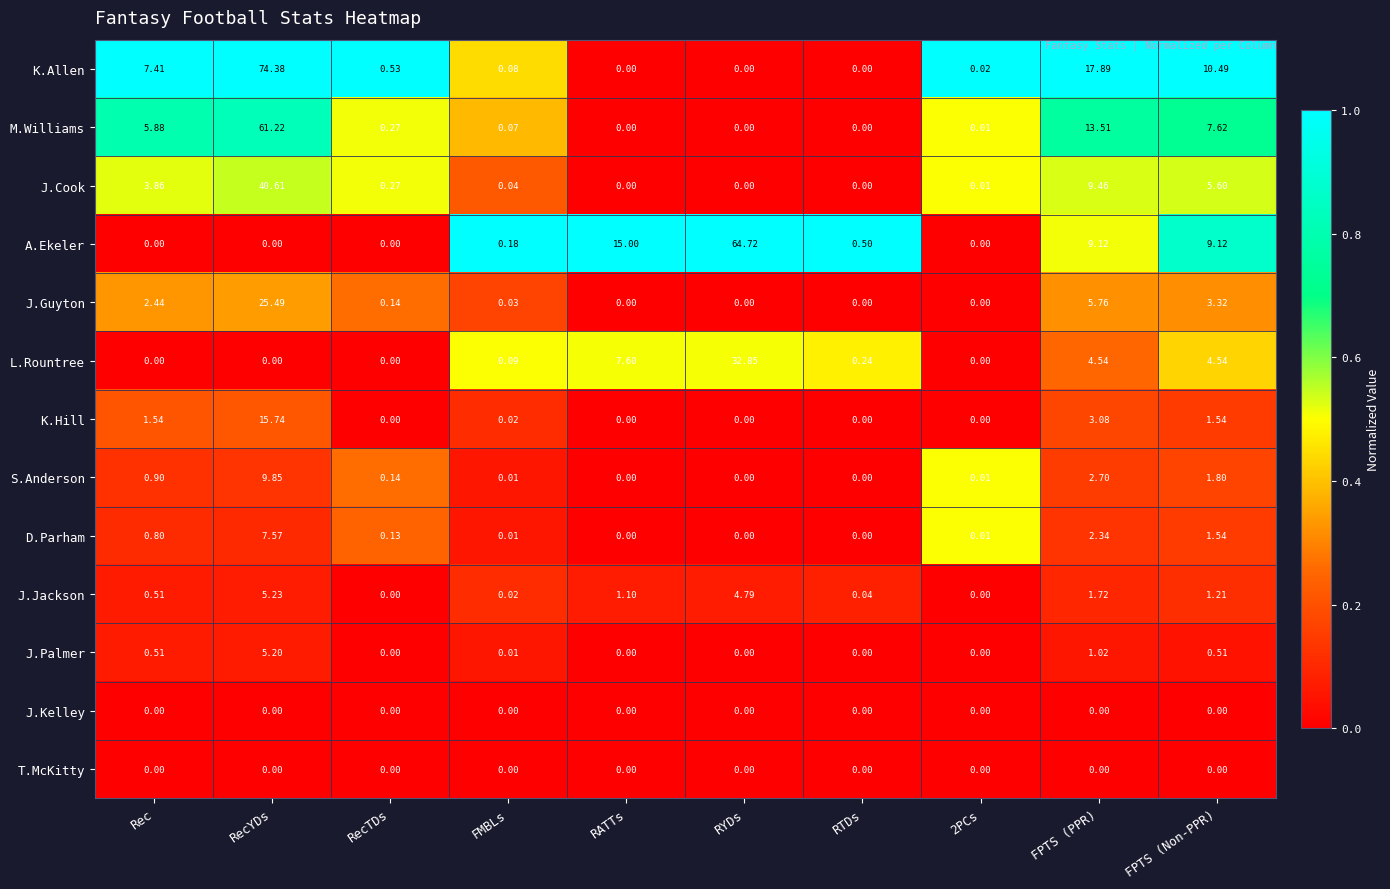

Which series has the largest total across all categories?

K.Allen